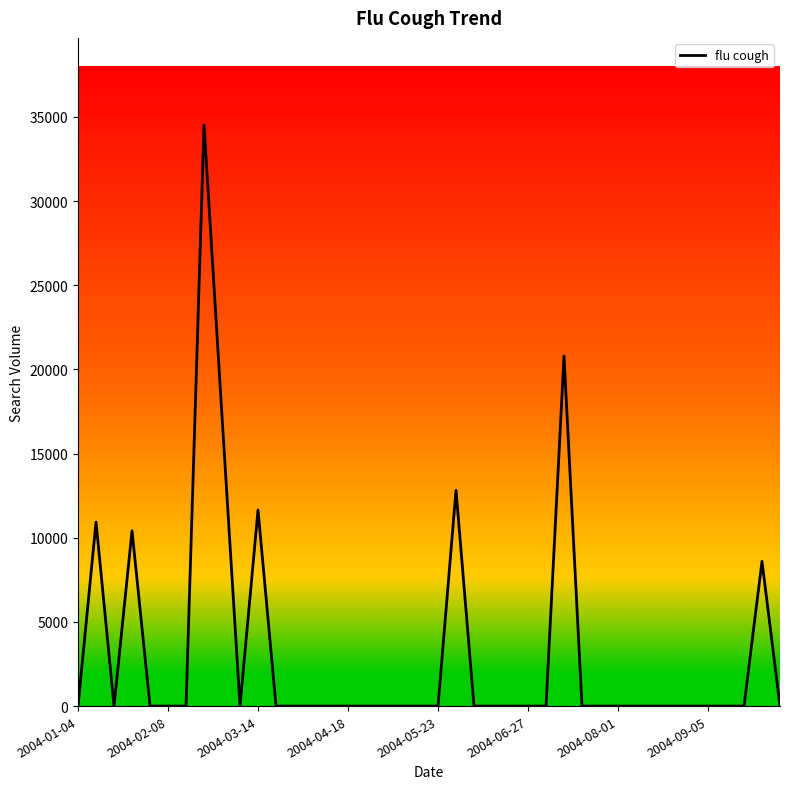

What is the difference between the maximum and minimum values?

34513.3